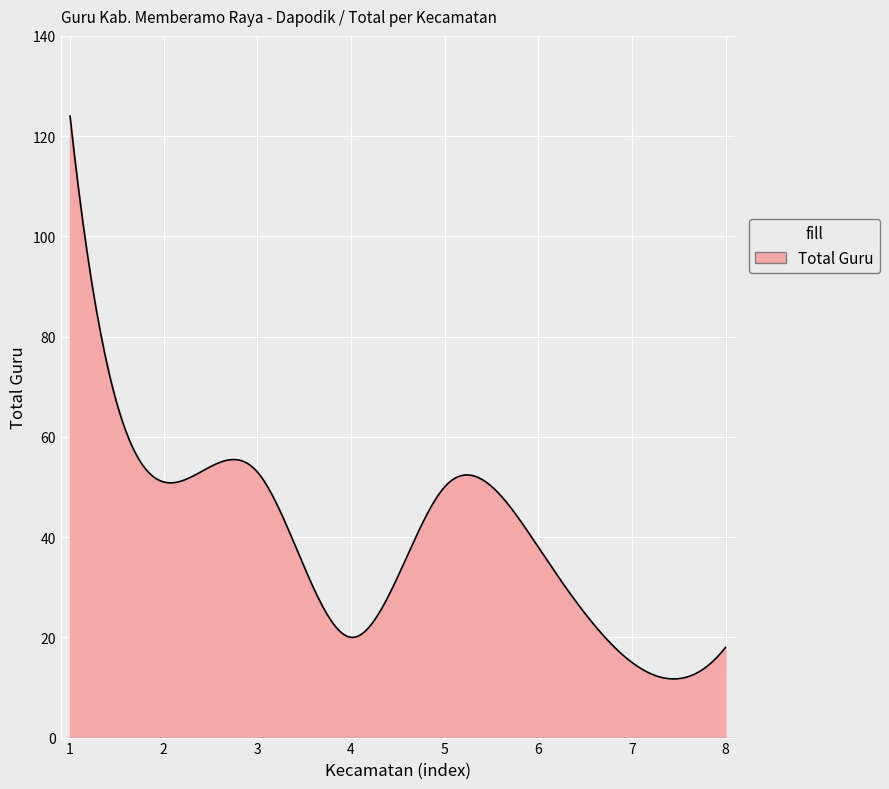

What is the smallest value displayed?

11.7